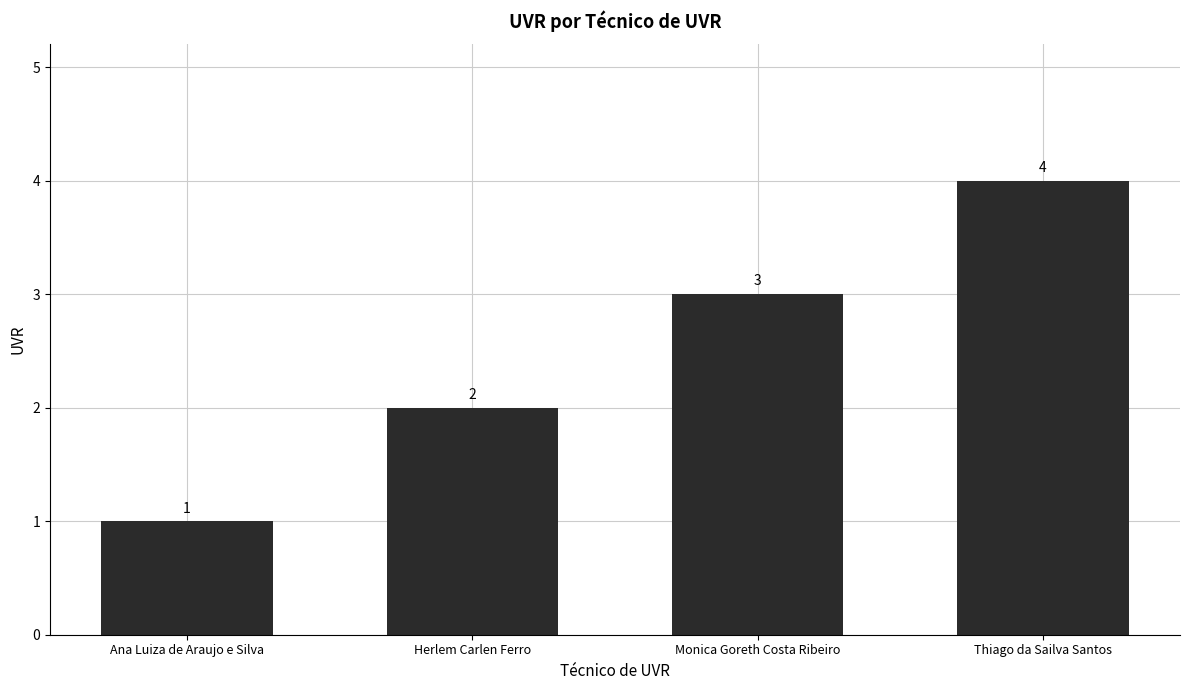

List the labels in order of value, largest first.

Thiago da Sailva Santos, Monica Goreth Costa Ribeiro, Herlem Carlen Ferro, Ana Luiza de Araujo e Silva